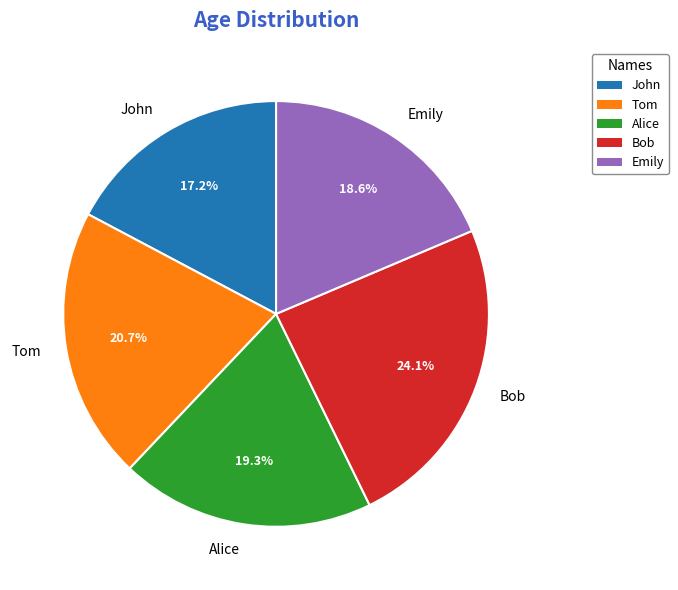

Does any single category account for the majority?

No